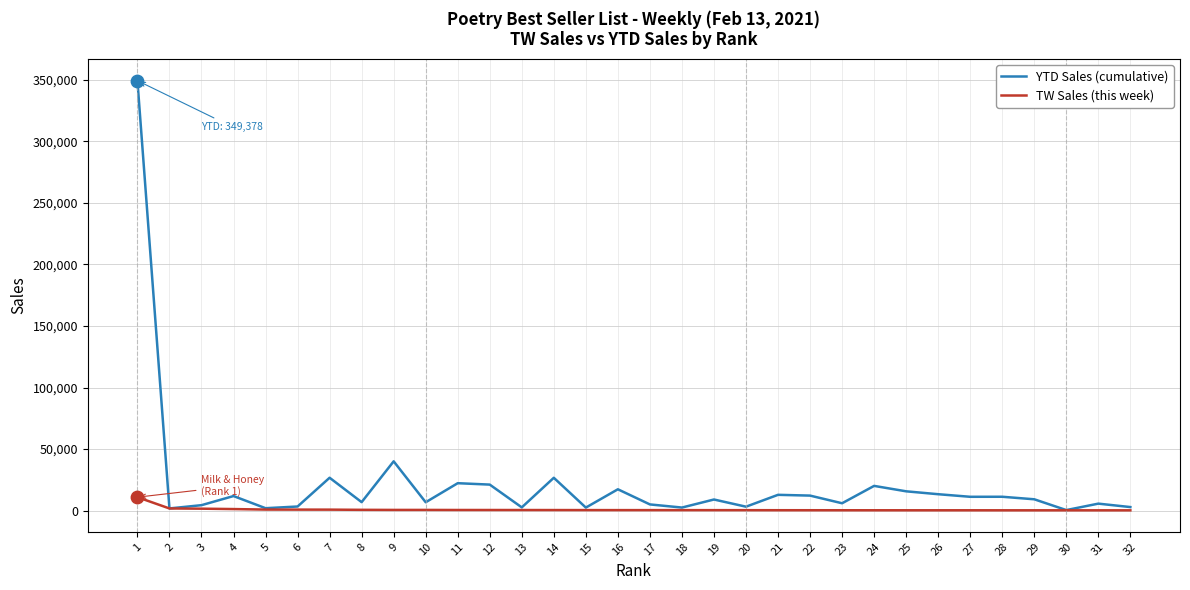

Which series has the largest range (max minus min)?

YTD Sales (cumulative)